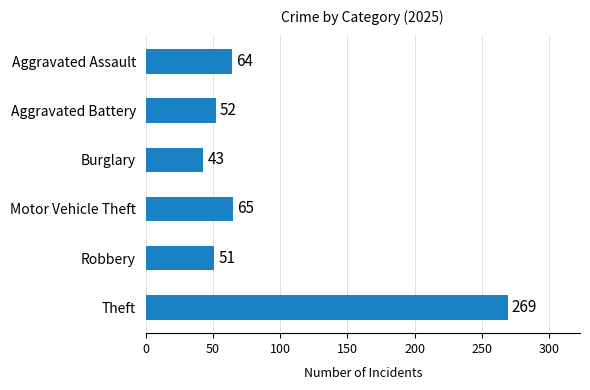

Rank the categories by value from lowest to highest.

Burglary, Robbery, Aggravated Battery, Aggravated Assault, Motor Vehicle Theft, Theft